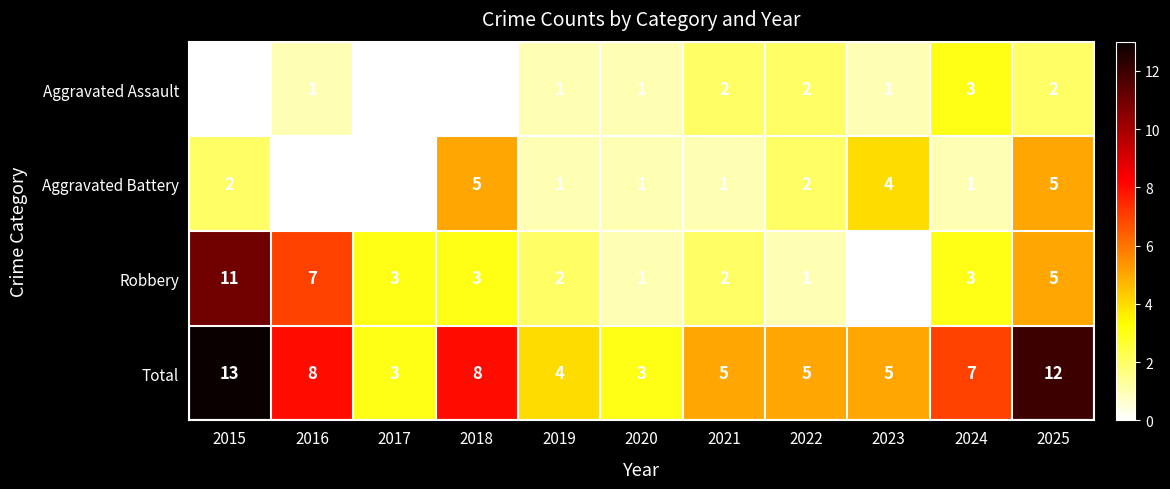

At how many categories does at least one series exceed 0?

11